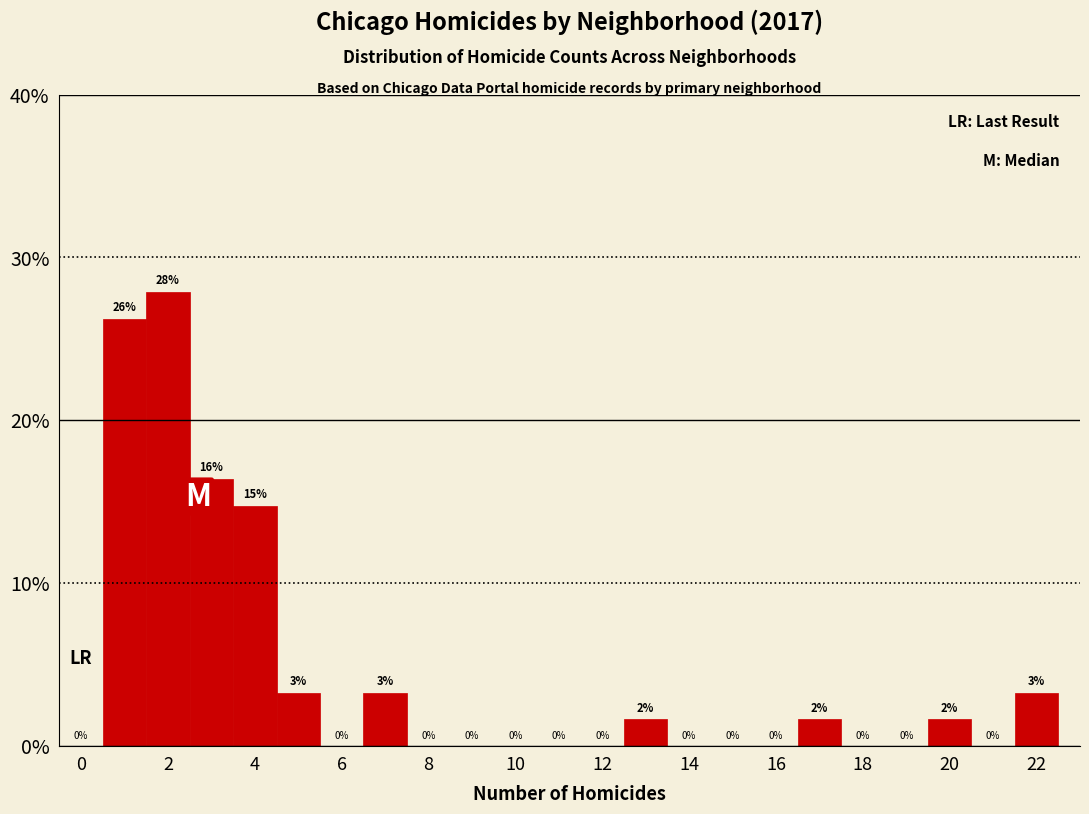

Over which range of the x-axis is the bar tallest?

1.5 to 2.5